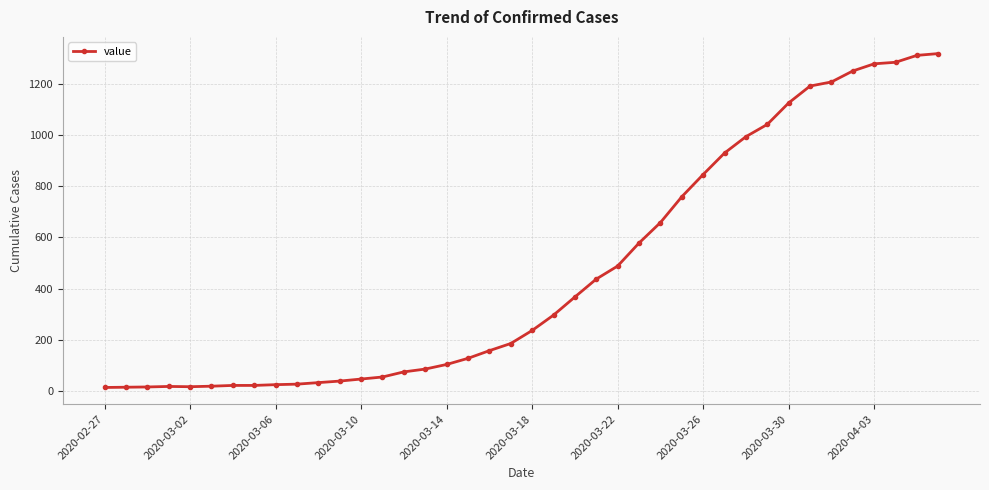

Count the number of data series in this chart.

1